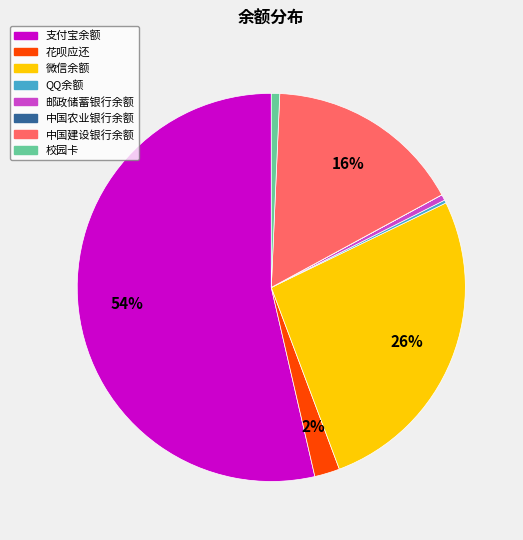

The 微信余额 slice represents 26% of the pie. True or false?

True